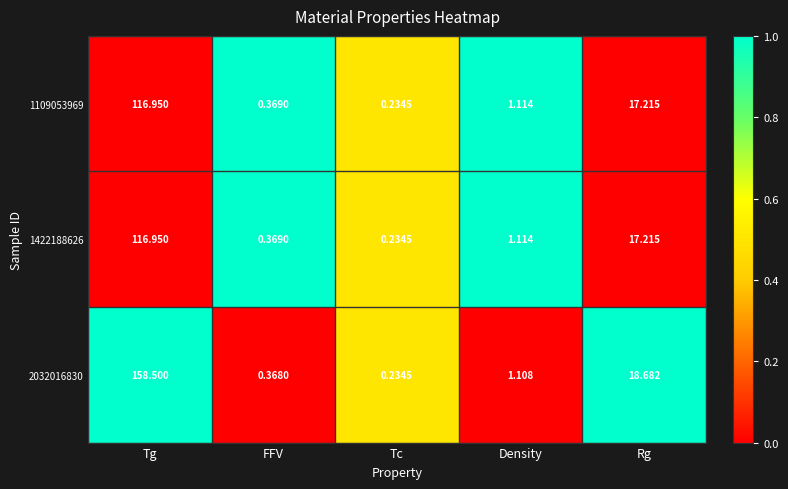

Which series changed the most between Tc and Rg?

2032016830